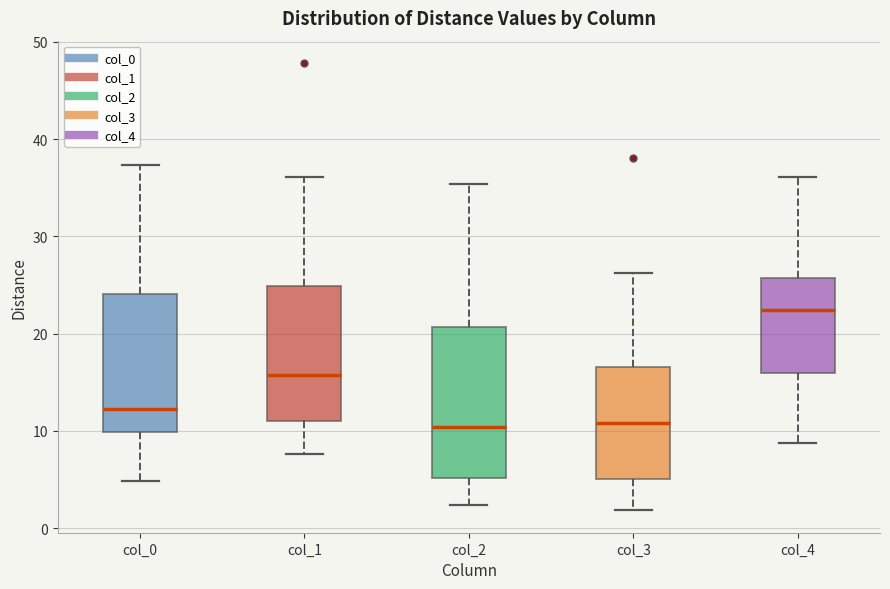

Reading left to right, transcribe this box plot: for each box, give where its median line is, the range the box spans, and where its two whiskers end, as read against the y-axis. The values are not printed on the chart, so give them approximately, as read against the axis.

col_0: median 12, box 10 to 24, whiskers 5 to 37
col_1: median 16, box 11 to 25, whiskers 8 to 36
col_2: median 10, box 5 to 21, whiskers 2 to 35
col_3: median 11, box 5 to 17, whiskers 2 to 26
col_4: median 22, box 16 to 26, whiskers 9 to 36